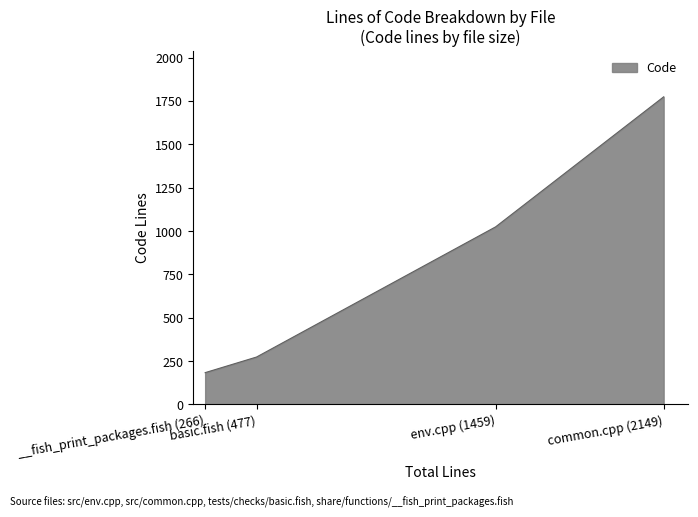

Count the number of categories in the chart.

4